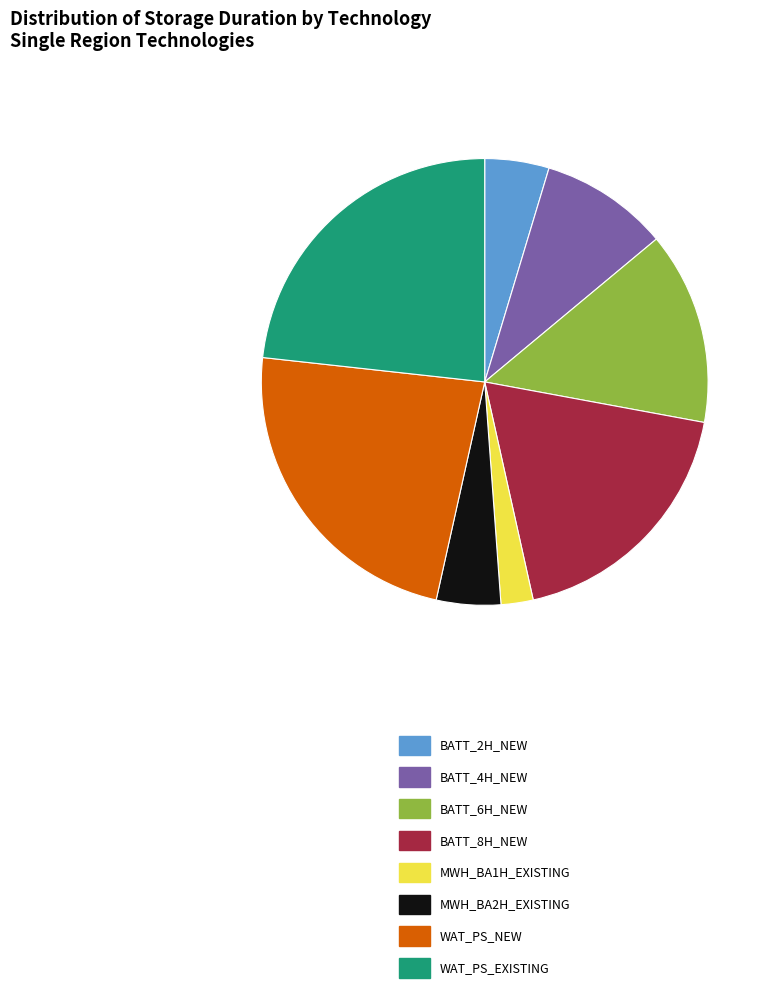

Between WAT_PS_NEW and BATT_6H_NEW, which is larger?

WAT_PS_NEW